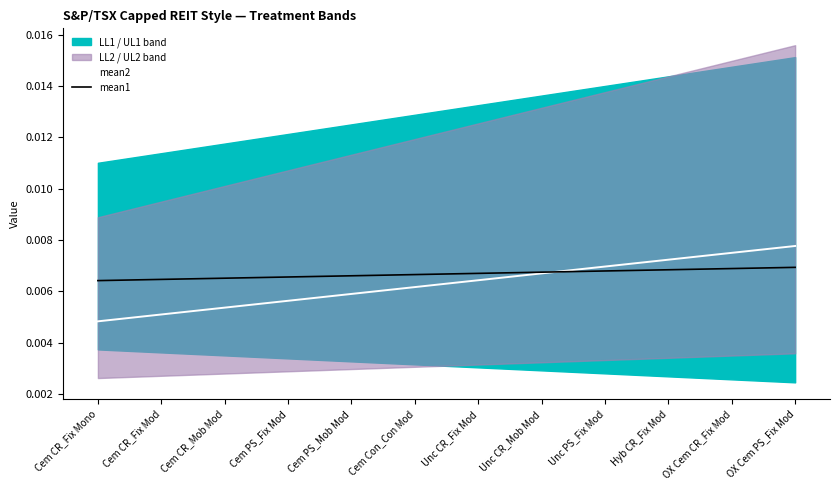

The mean2 series shows 0.0 at Unc CR_Fix Mod. True or false?

True